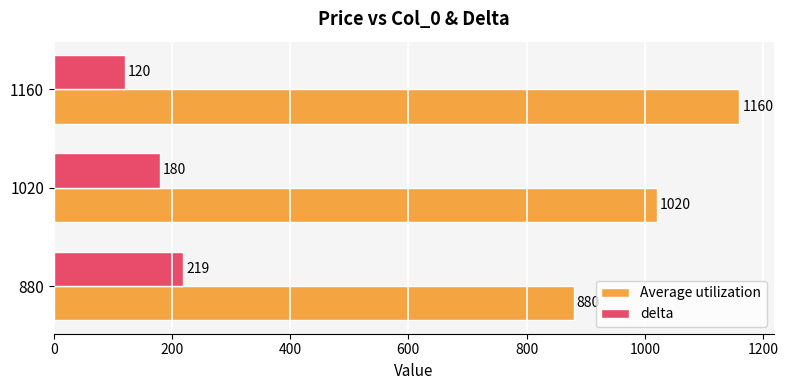

Which series has the widest spread of values?

Average utilization